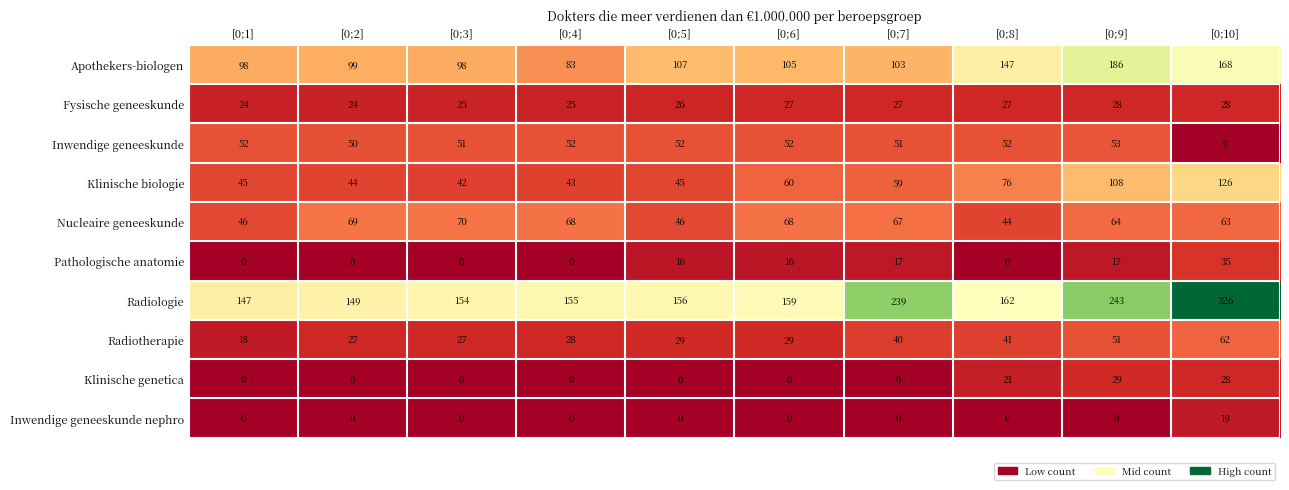

How many values in the Fysische geneeskunde series are below 27?

5